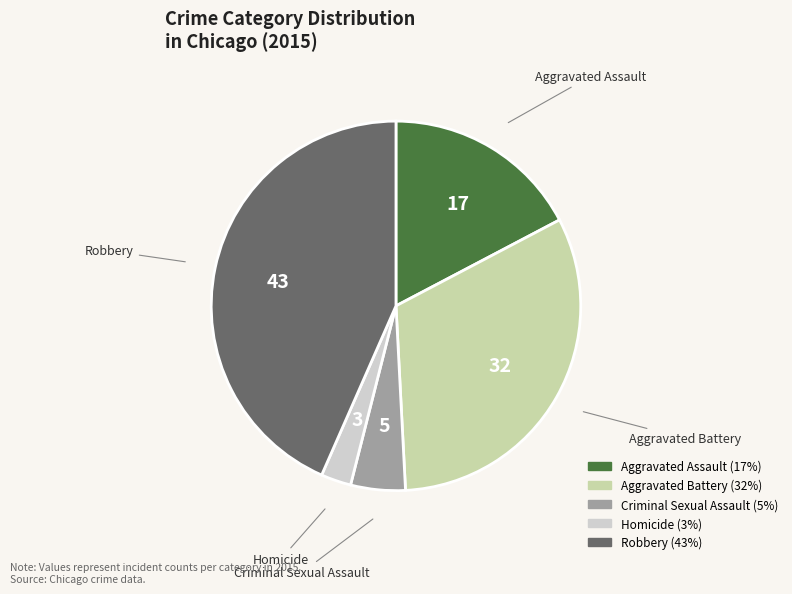

Which has a higher value, Criminal Sexual Assault or Homicide?

Criminal Sexual Assault